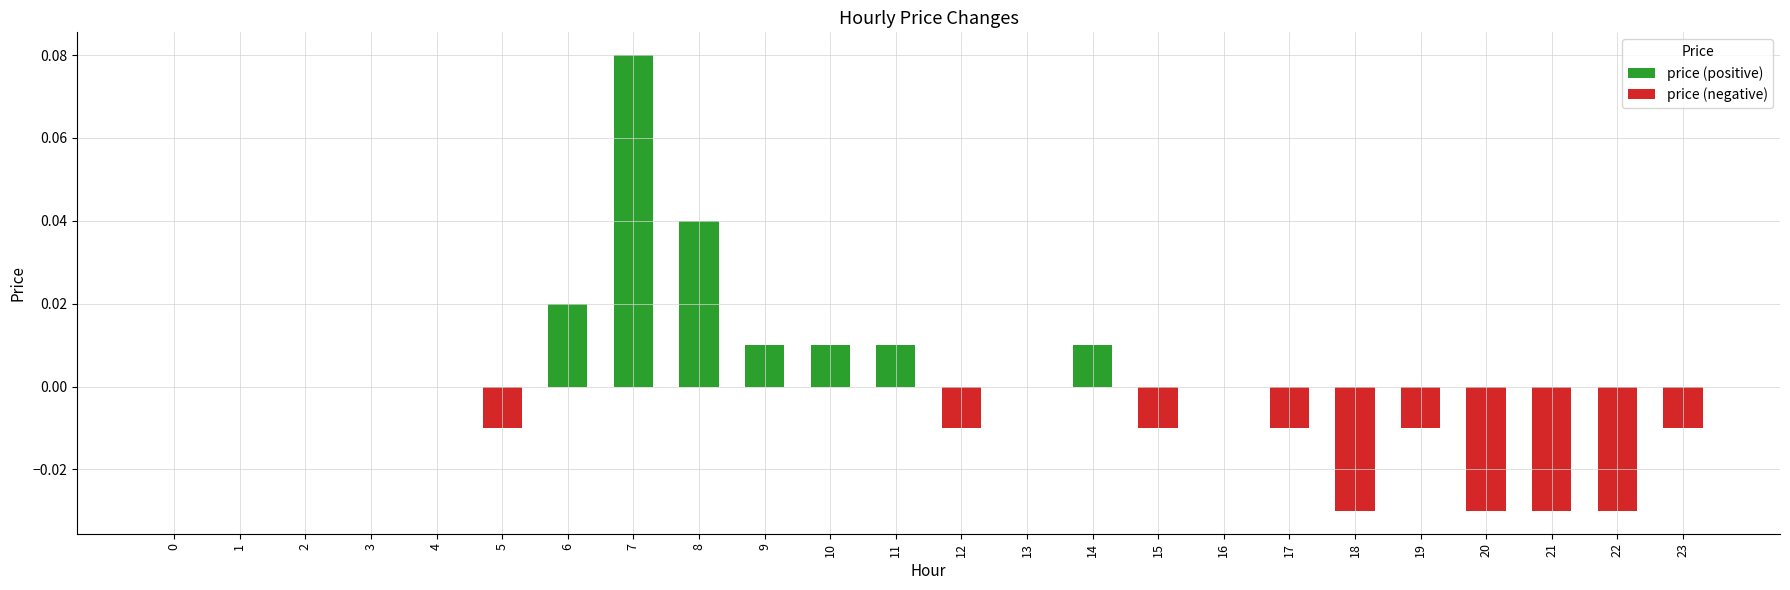

At which category is the sum across all series the highest?

7